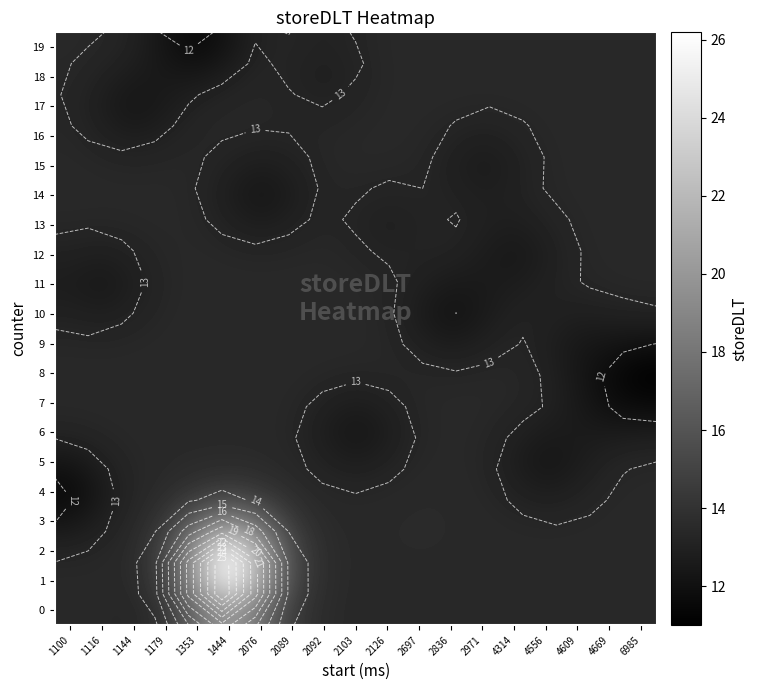

Where is 0 nearest to the value 16?

1353